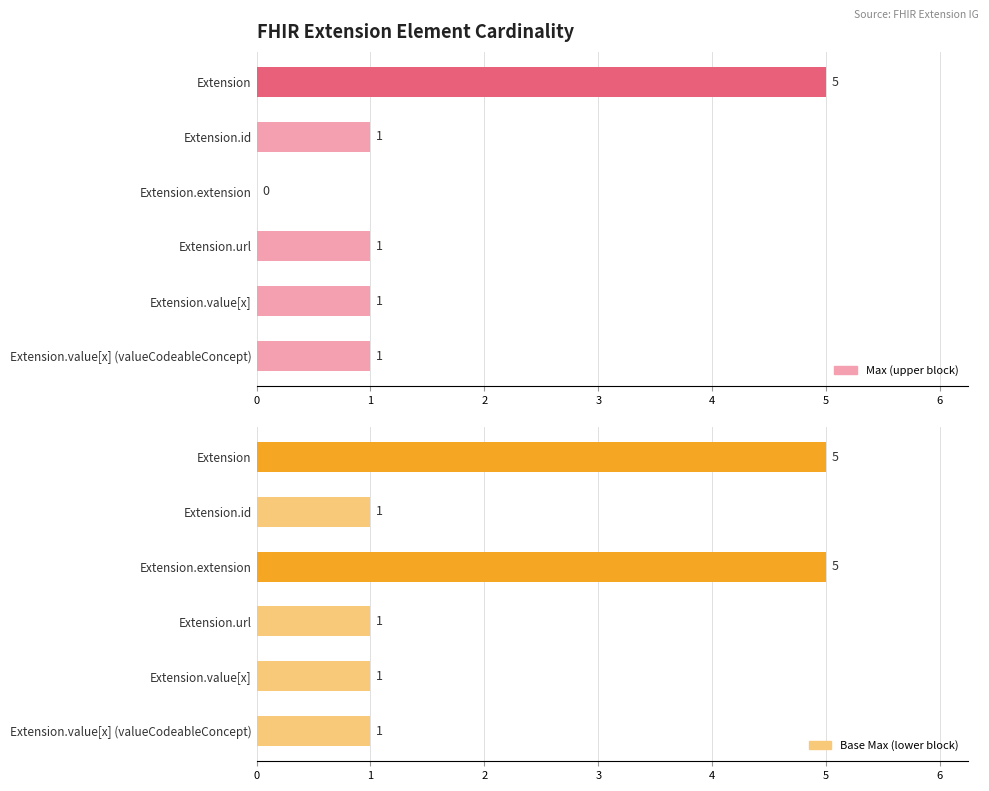

Reading left to right, transcribe all the data shown in this chart.

Max: 0=5	1=1	2=0	3=1	4=1	5=1
Base Max: 0=5	1=1	2=5	3=1	4=1	5=1